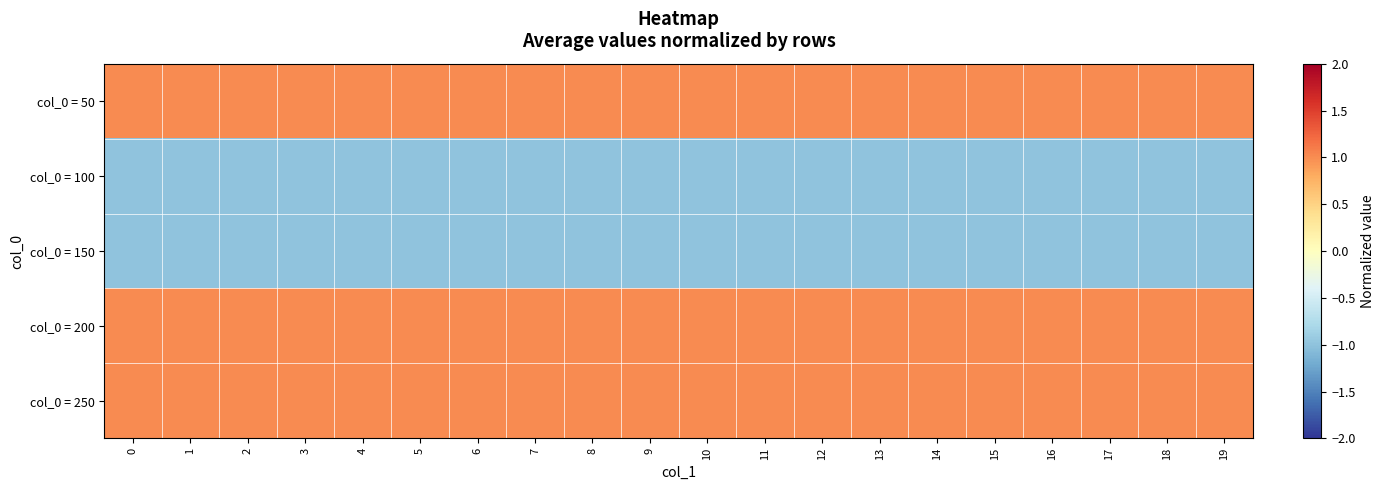

Reading right to left, transcribe all the data shown in this chart.

col_0 = 50: 19=1	18=1	17=1	16=1	15=1	14=1	13=1	12=1	11=1	10=1	9=1	8=1	7=1	6=1	5=1	4=1	3=1	2=1	1=1	0=1
col_0 = 100: 19=-1	18=-1	17=-1	16=-1	15=-1	14=-1	13=-1	12=-1	11=-1	10=-1	9=-1	8=-1	7=-1	6=-1	5=-1	4=-1	3=-1	2=-1	1=-1	0=-1
col_0 = 150: 19=-1	18=-1	17=-1	16=-1	15=-1	14=-1	13=-1	12=-1	11=-1	10=-1	9=-1	8=-1	7=-1	6=-1	5=-1	4=-1	3=-1	2=-1	1=-1	0=-1
col_0 = 200: 19=1	18=1	17=1	16=1	15=1	14=1	13=1	12=1	11=1	10=1	9=1	8=1	7=1	6=1	5=1	4=1	3=1	2=1	1=1	0=1
col_0 = 250: 19=1	18=1	17=1	16=1	15=1	14=1	13=1	12=1	11=1	10=1	9=1	8=1	7=1	6=1	5=1	4=1	3=1	2=1	1=1	0=1